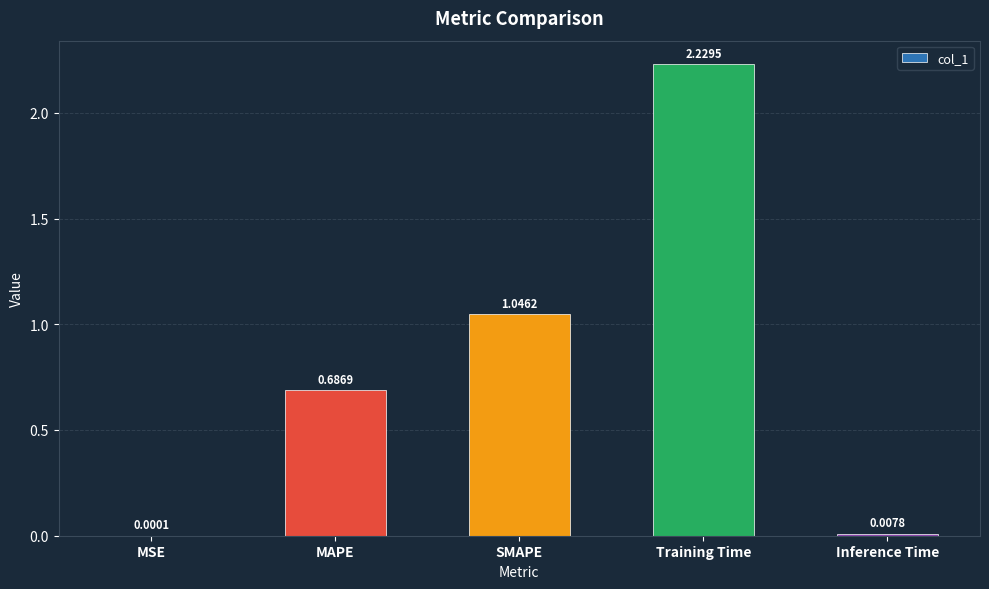

The value at MAPE is 1.2. True or false?

False